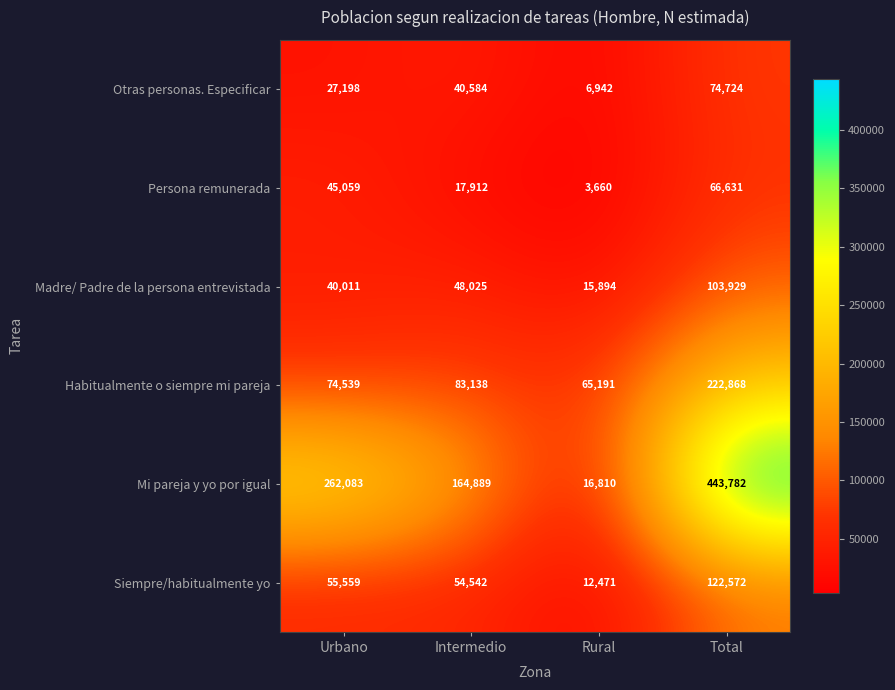

The value of Mi pareja y yo por igual at Total is 644942. True or false?

False